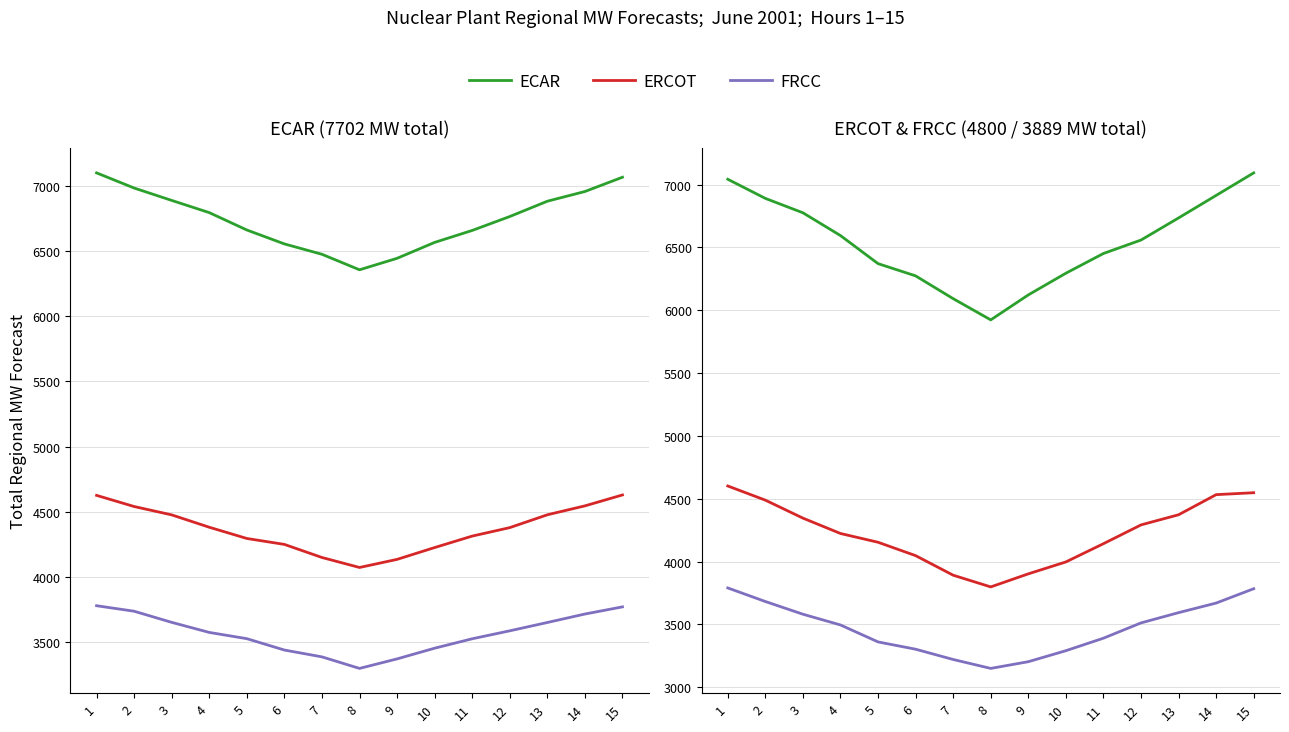

The ERCOT series shows 4601.8 at 1. True or false?

True